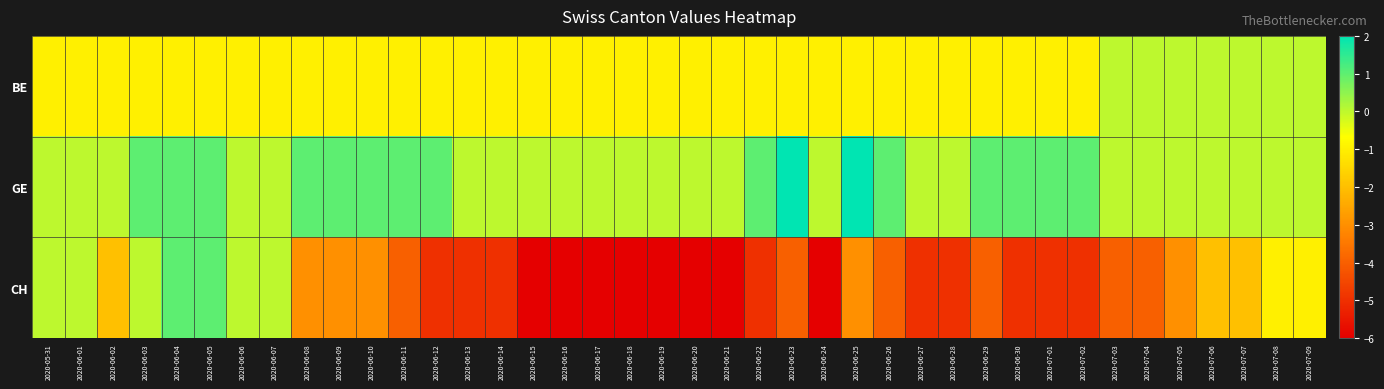

At how many categories does at least one series exceed -2?

40